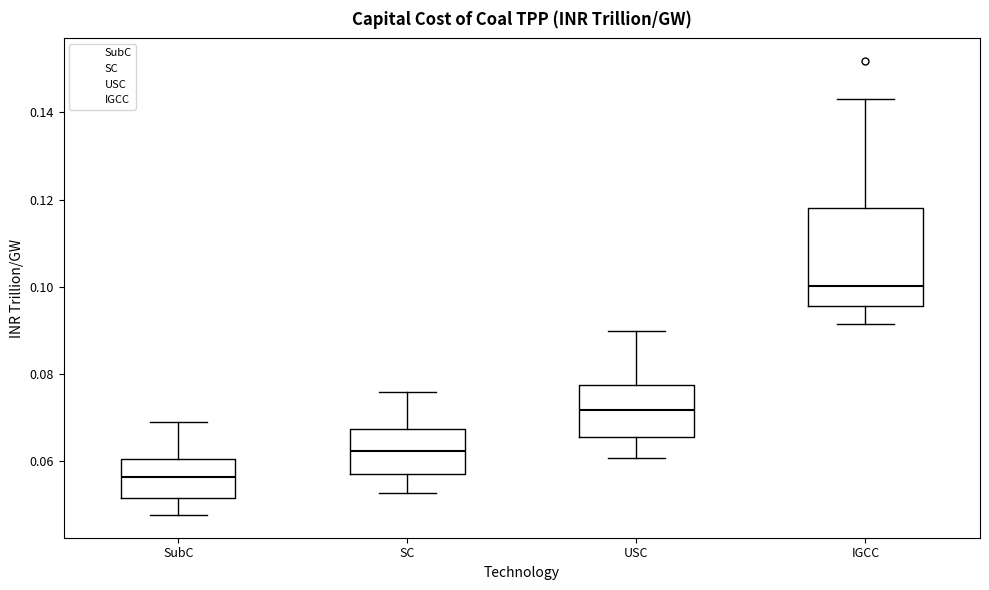

Reading left to right, transcribe this box plot: for each box, give where its median line is, the range the box spans, and where its two whiskers end, as read against the y-axis. The values are not printed on the chart, so give them approximately, as read against the axis.

SubC: median 0.056, box 0.052 to 0.060, whiskers 0.048 to 0.070
SC: median 0.062, box 0.058 to 0.068, whiskers 0.052 to 0.076
USC: median 0.072, box 0.066 to 0.078, whiskers 0.060 to 0.090
IGCC: median 0.100, box 0.096 to 0.118, whiskers 0.092 to 0.144